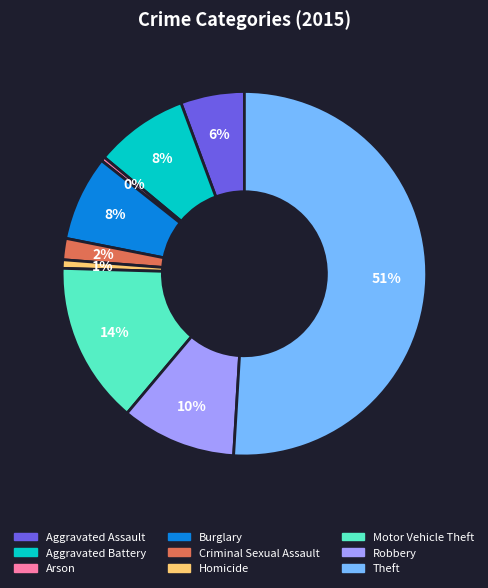

What is the largest slice in the pie chart?

Theft